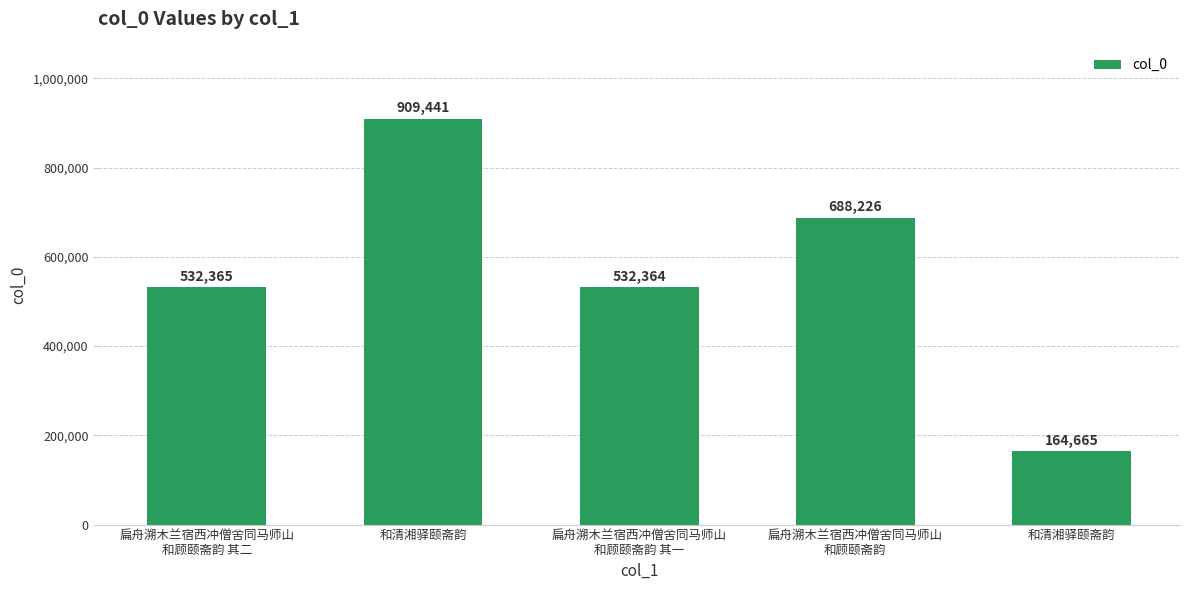

Which category has the highest value across all series?

和清湘驿颐斋韵